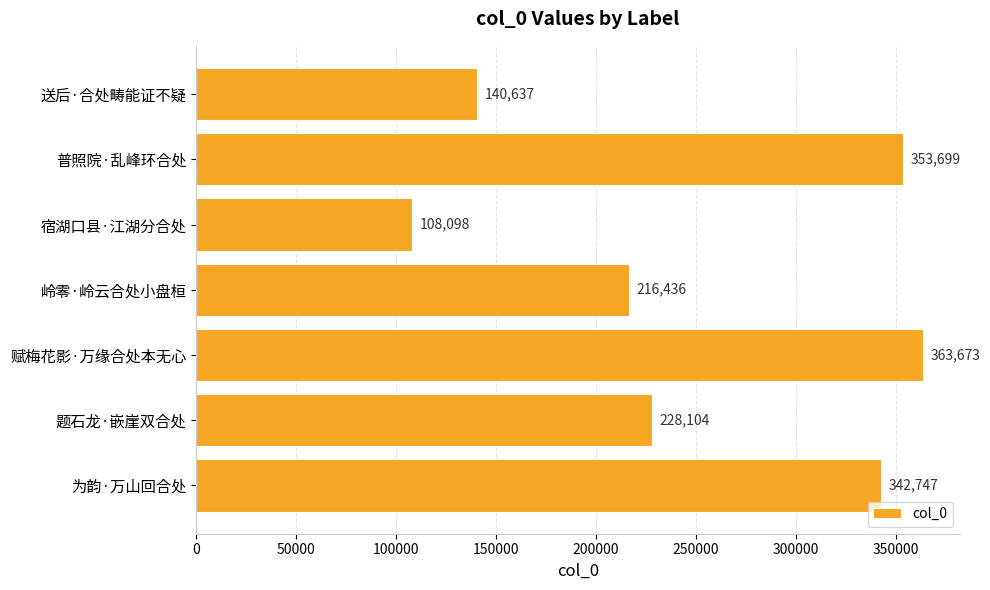

Reading bottom to top, what are all the values shown in this chart?

为韵·万山回合处=342747	题石龙·嵌崖双合处=228104	赋梅花影·万缘合处本无心=363673	岭零·岭云合处小盘桓=216436	宿湖口县·江湖分合处=108098	普照院·乱峰环合处=353699	送后·合处畴能证不疑=140637